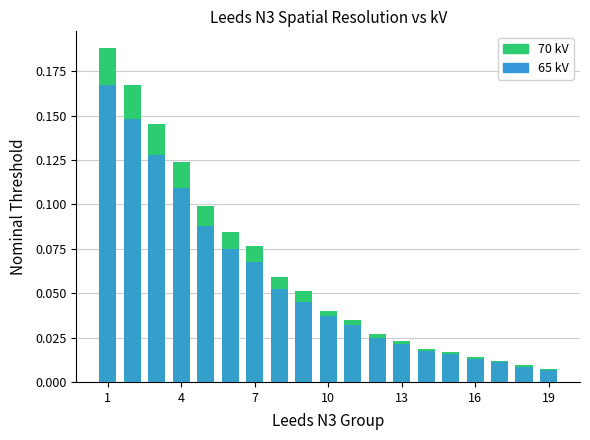

Count the number of data series in this chart.

2